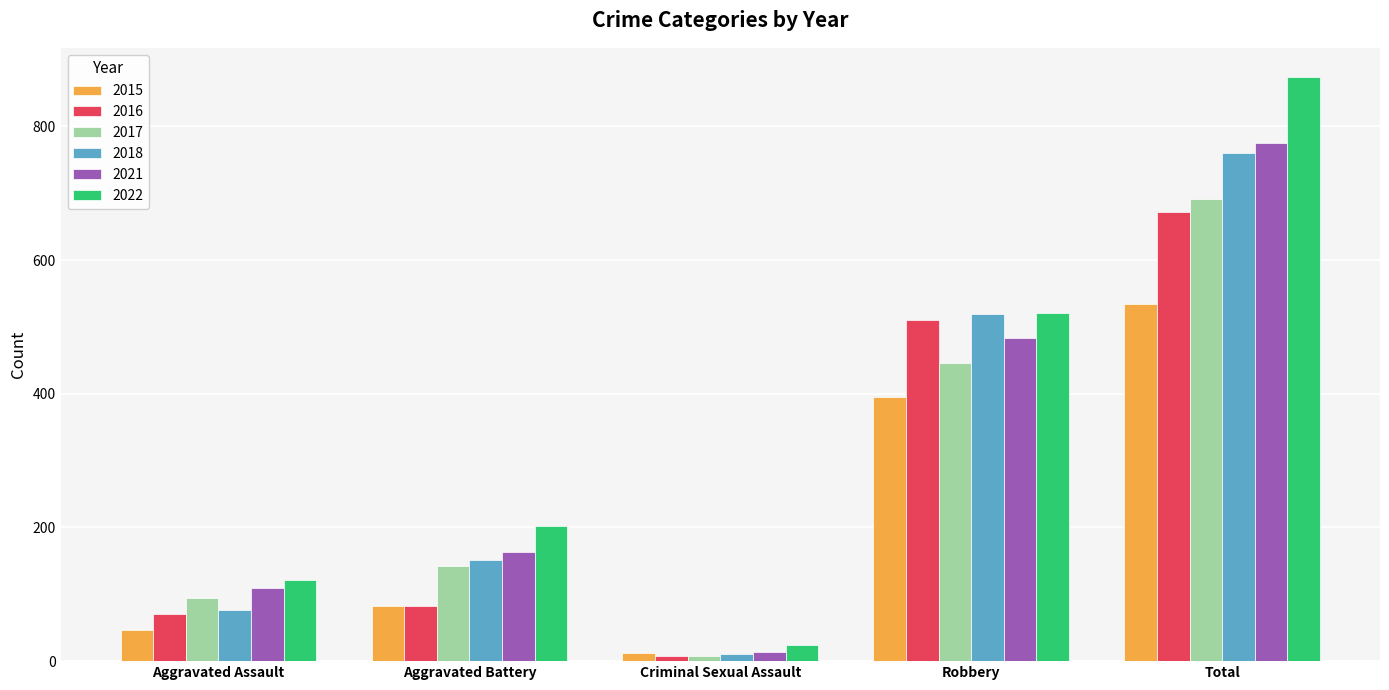

Which series changed the most between Robbery and Total?

2022